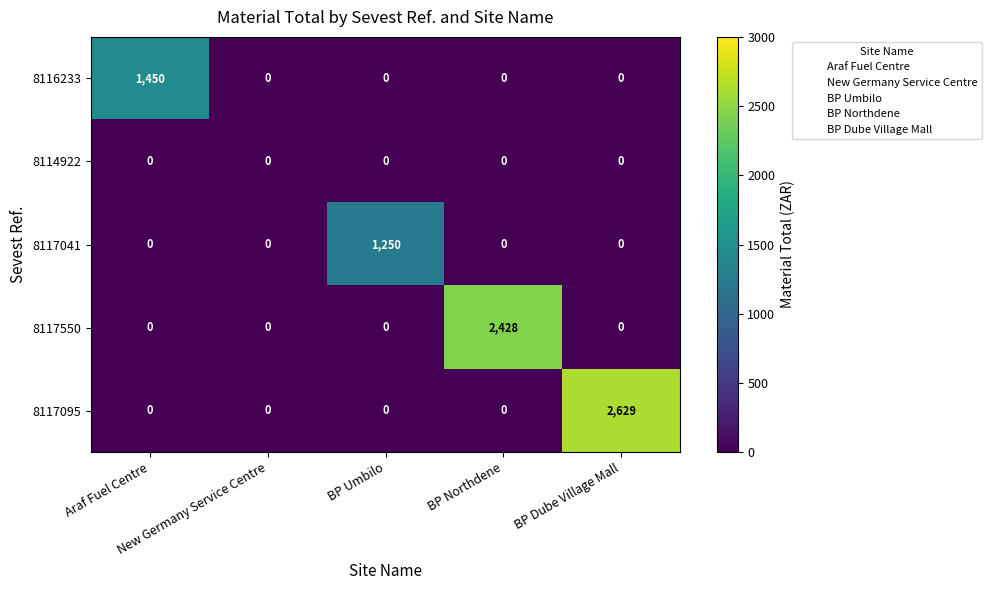

Between Araf Fuel Centre and BP Dube Village Mall, which series saw the biggest shift?

8117095